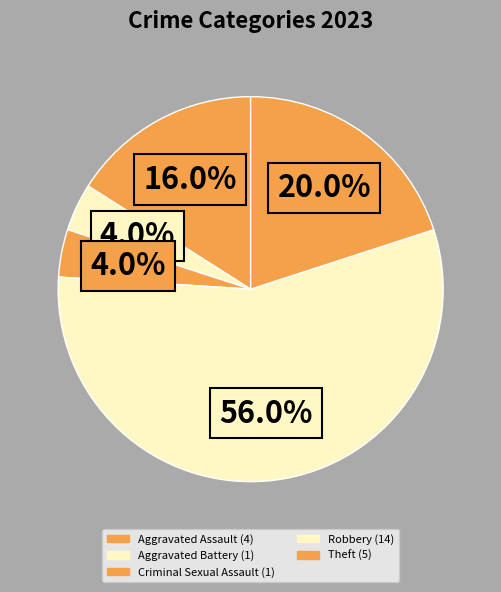

Which slice is the largest?

Robbery